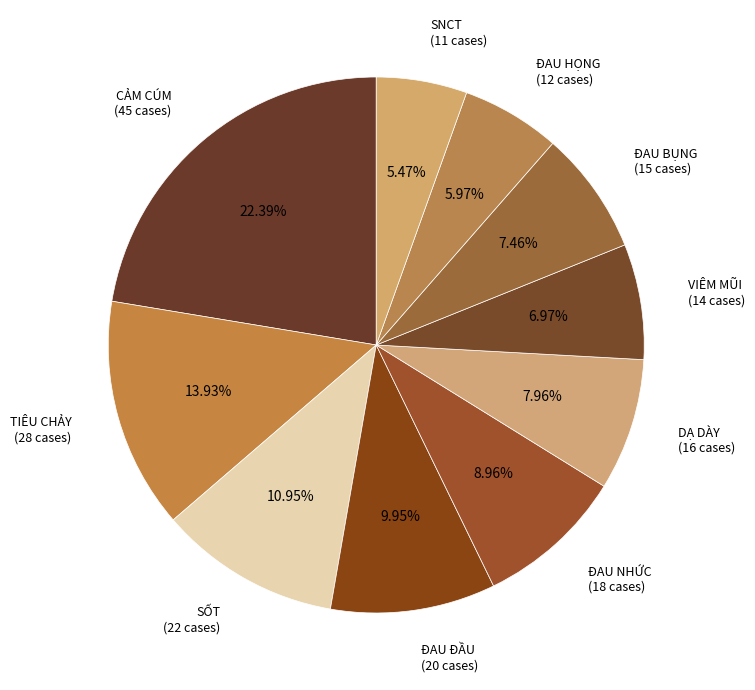

How many slices are in this pie chart?

10